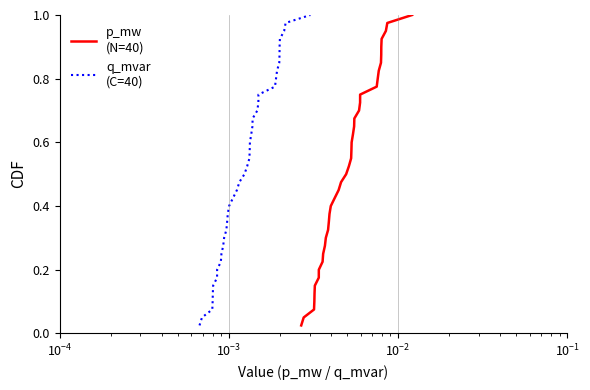

List the series in order of their peak value, highest first.

p_mw
(N=40), q_mvar
(C=40)